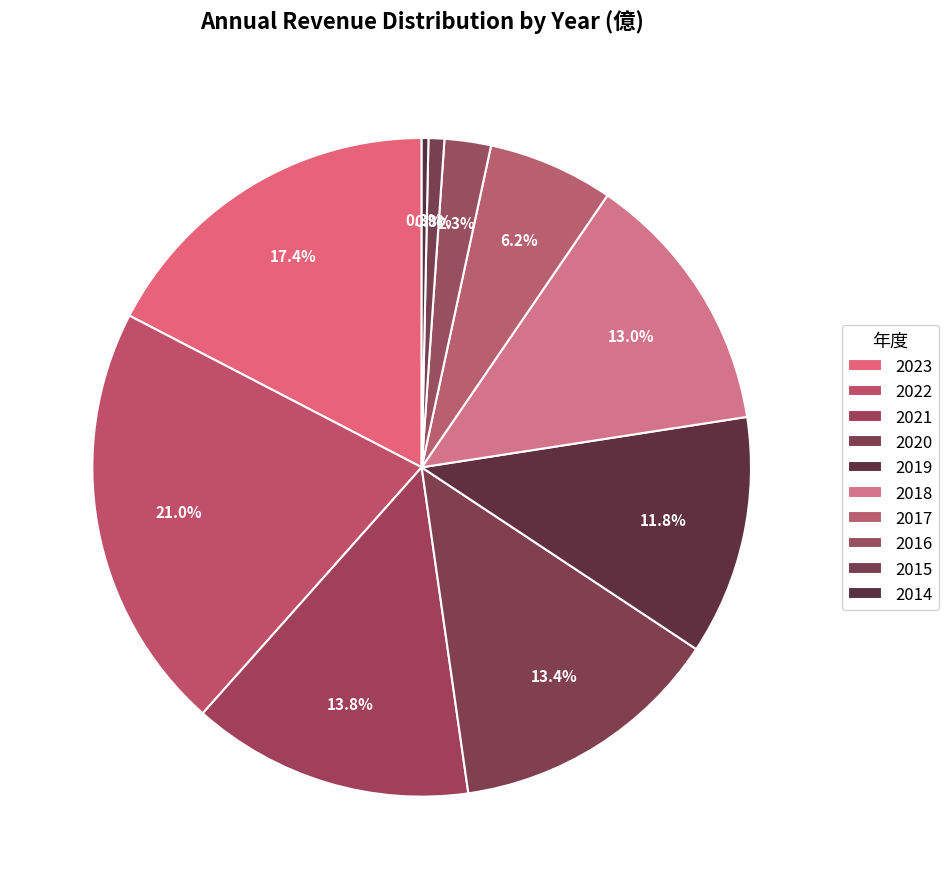

How many slices are in this pie chart?

10